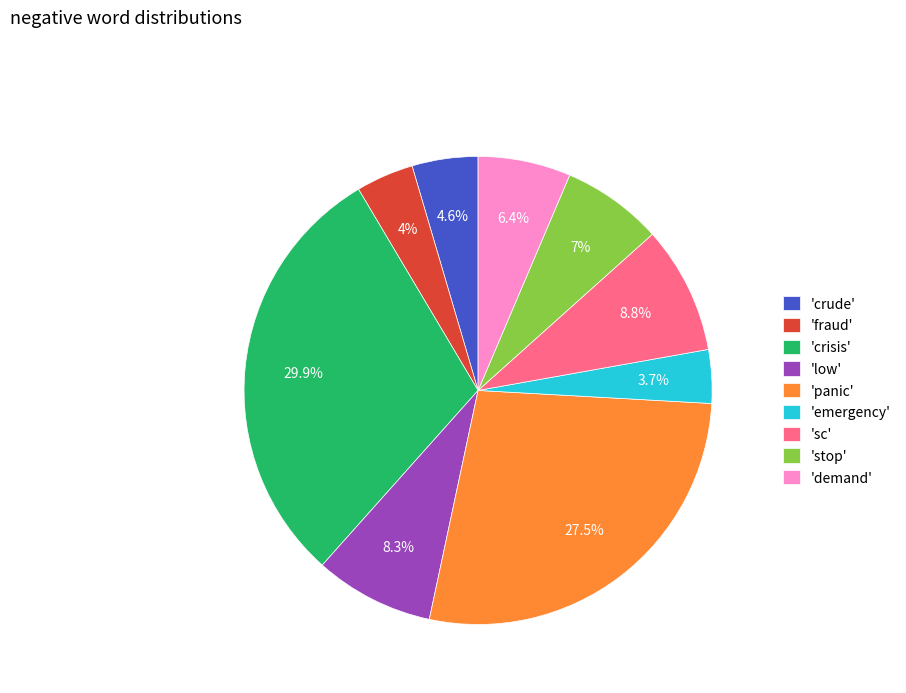

Approximately how many times larger is the value at 'panic' compared to 'fraud'?

6.9